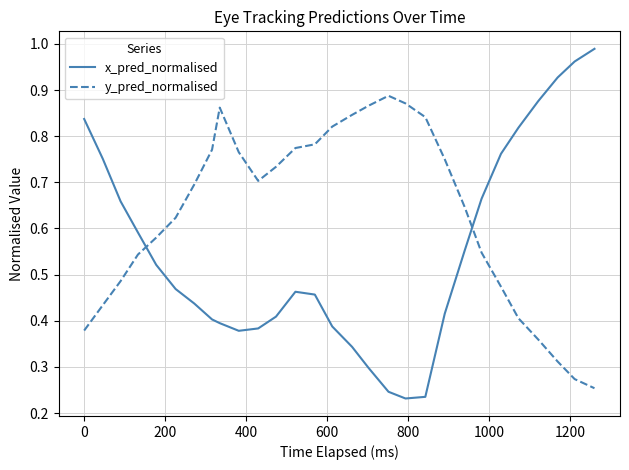

Which series has the largest total across all categories?

y_pred_normalised